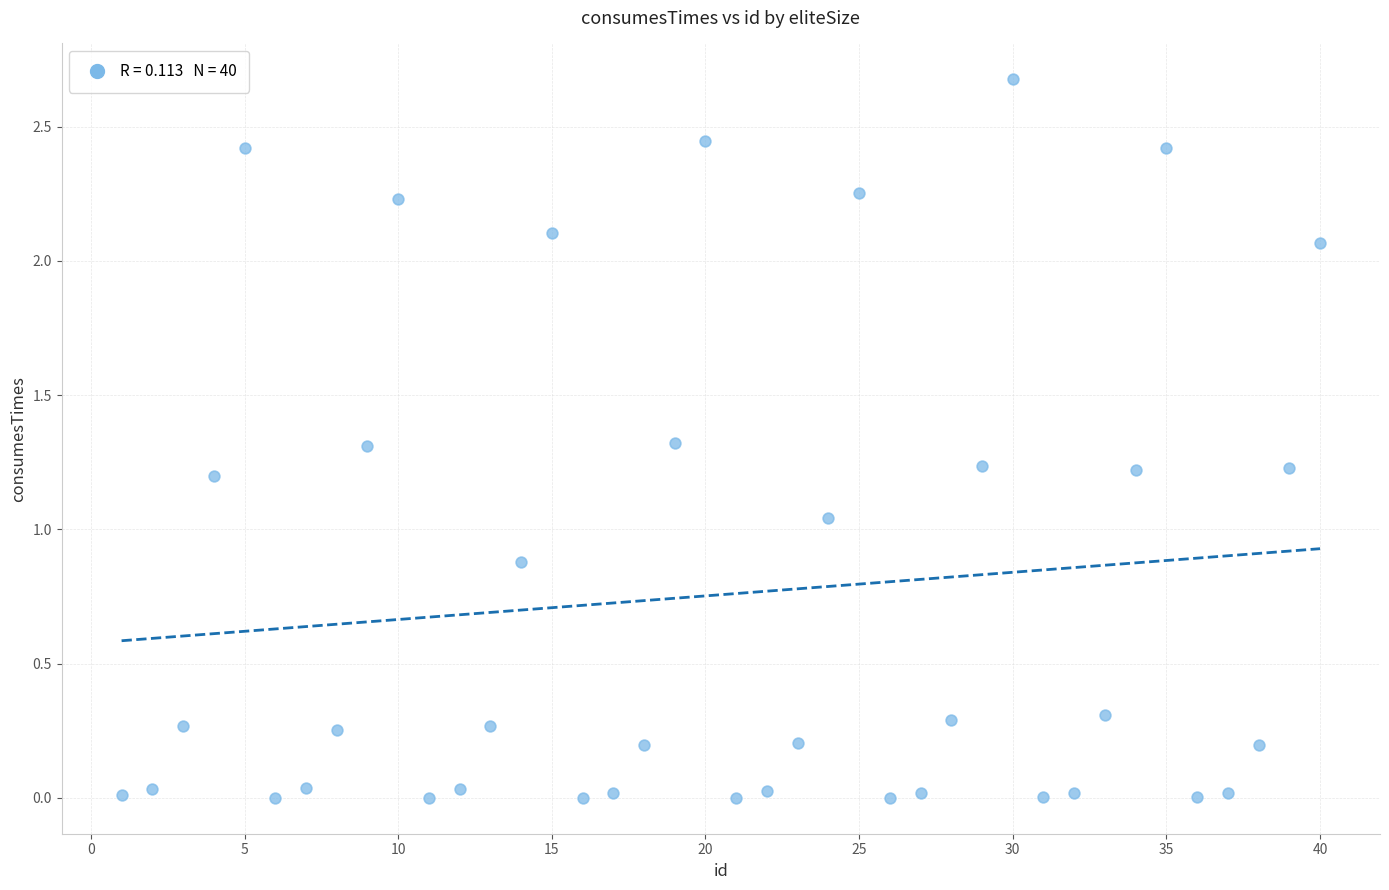

What is the range of X values (max minus min)?

39.0